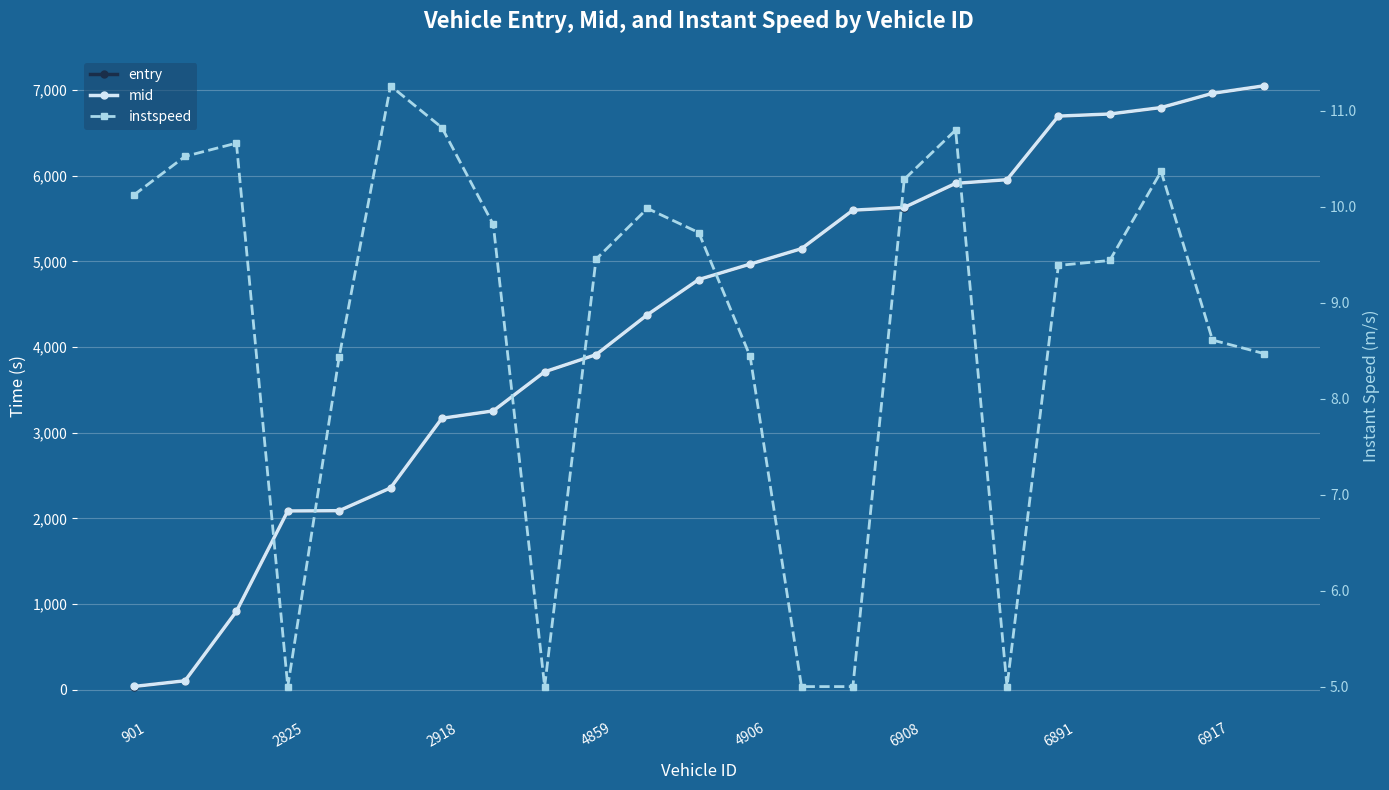

What is the label of the 12th point from the left?

11